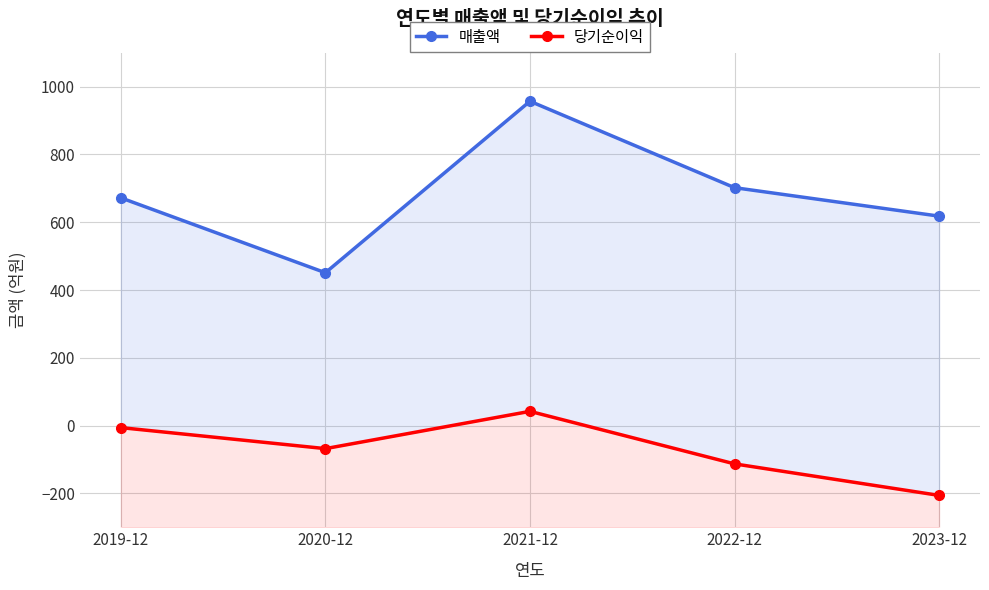

At which category is the sum across all series the highest?

2021-12